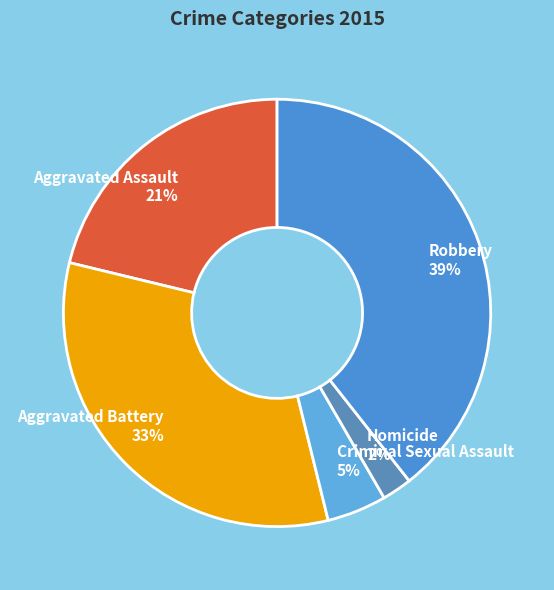

To the nearest percent, what is the average slice percentage?

20%